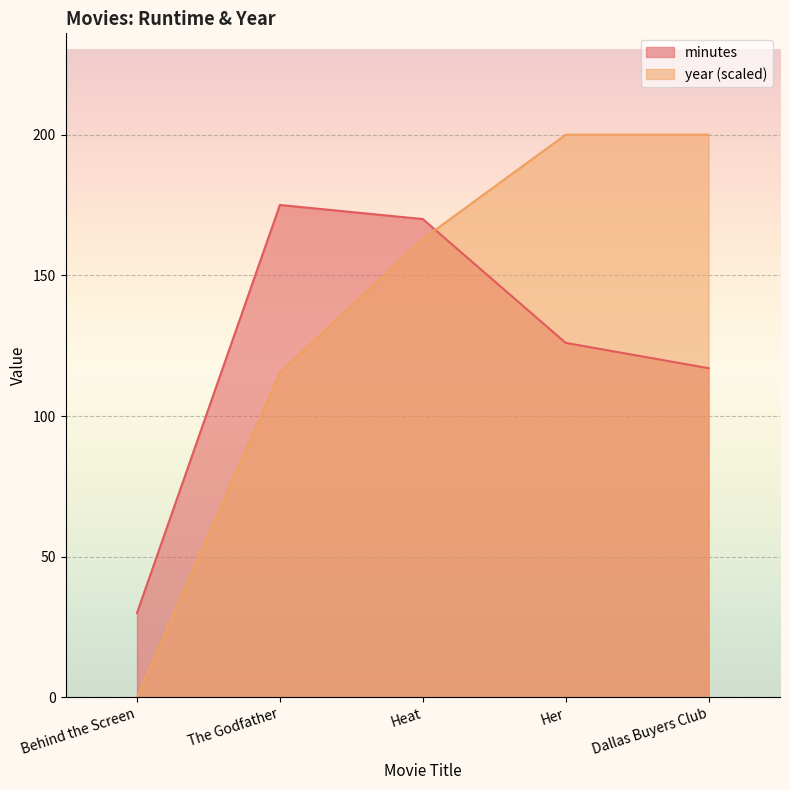

What is the sum of the minutes values at Heat and Dallas Buyers Club?

287.0